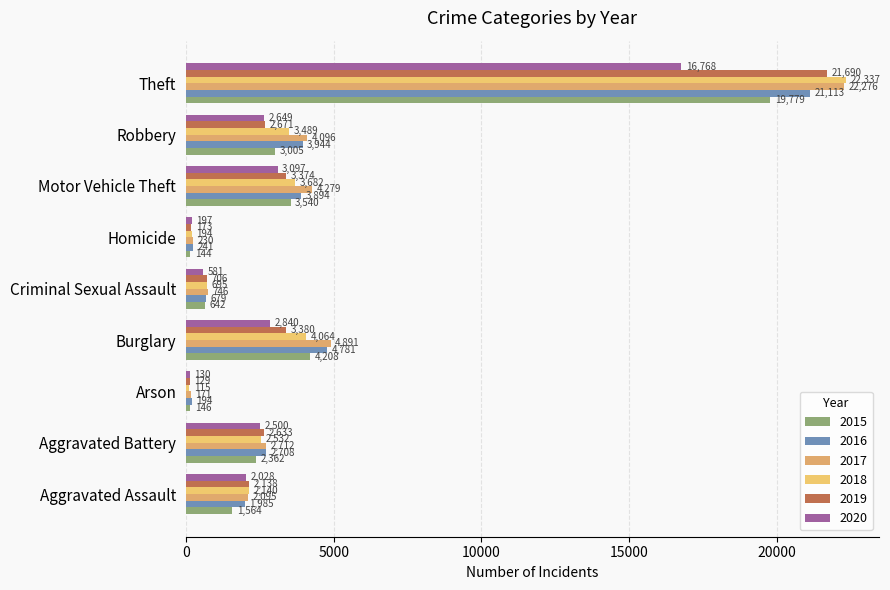

What is the difference between the maximum and minimum values in the 2020 series?

16638